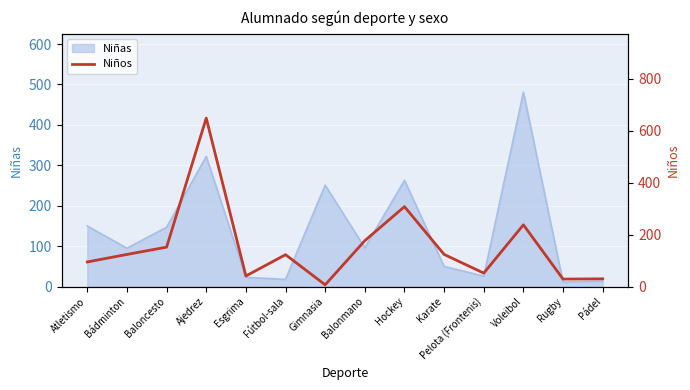

True or false: Niñas has a value of 322 at Ajedrez.

True